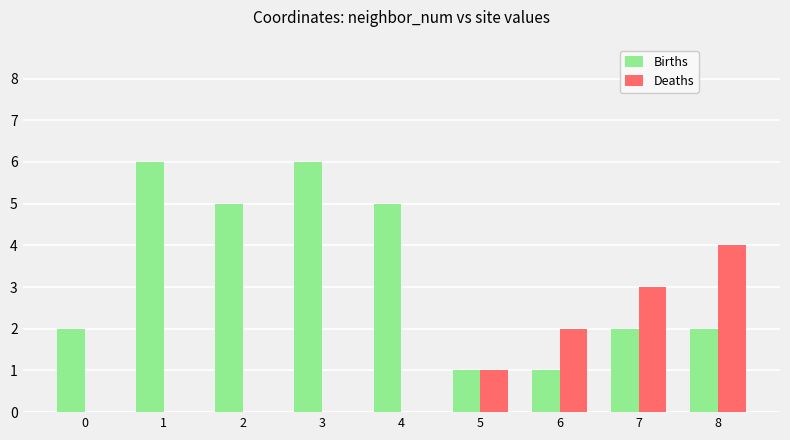

Which series has the largest total across all categories?

Births